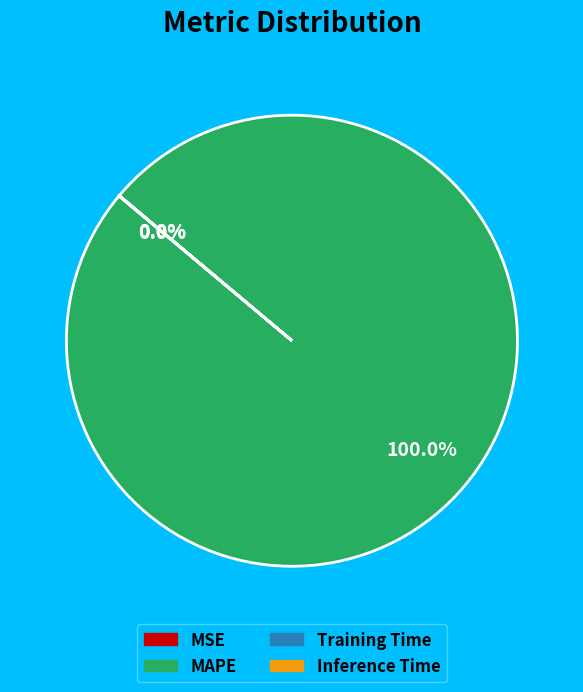

What is the largest slice in the pie chart?

MAPE